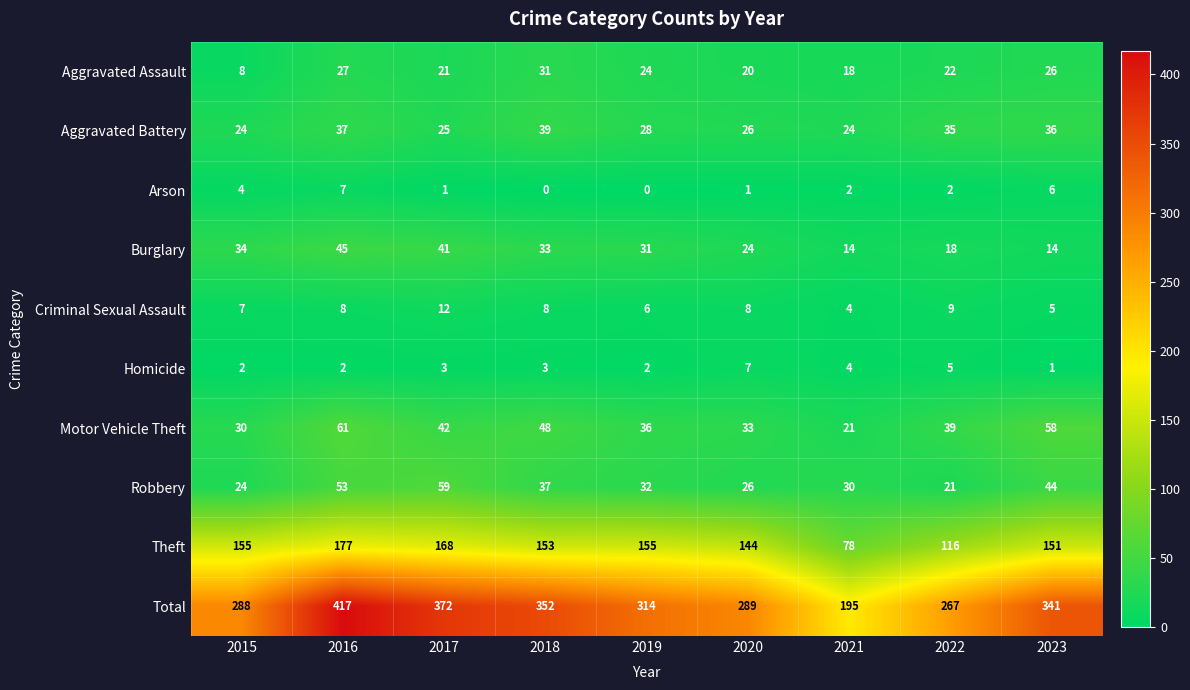

How many Homicide values are between 2 and 4?

6